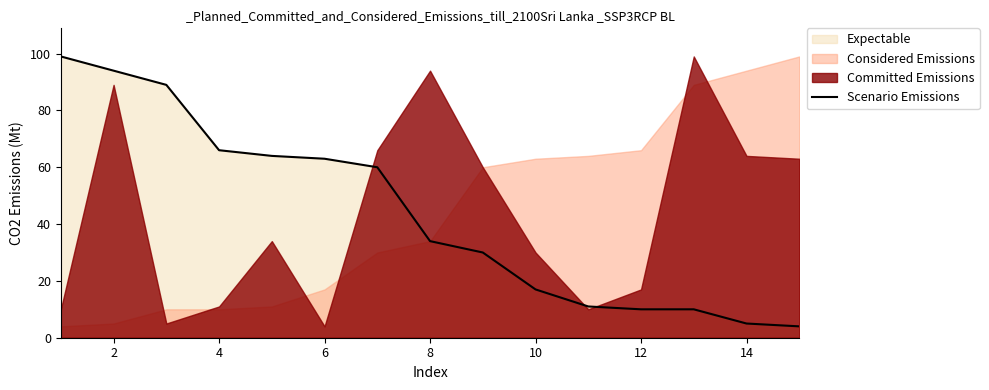

The value of Scenario Emissions at 14 is 5. True or false?

True